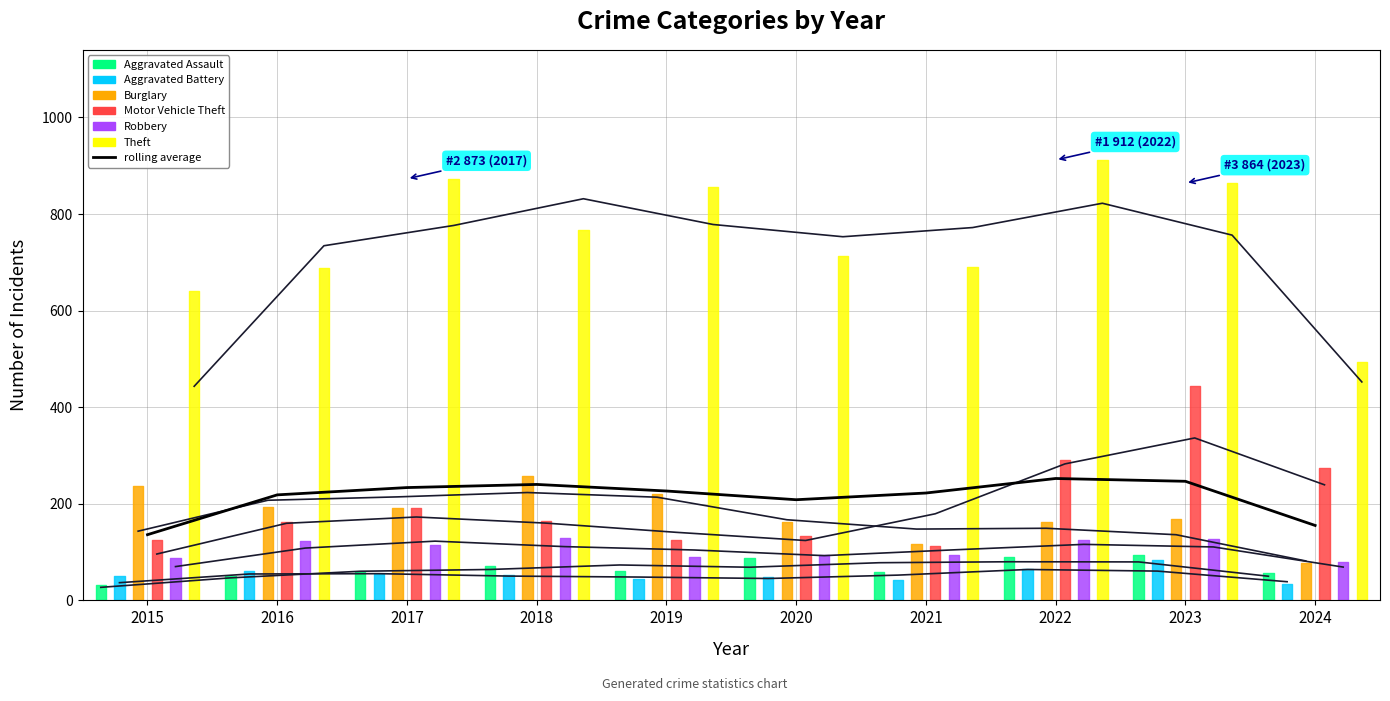

How many values in the rolling average series are below 226?

5